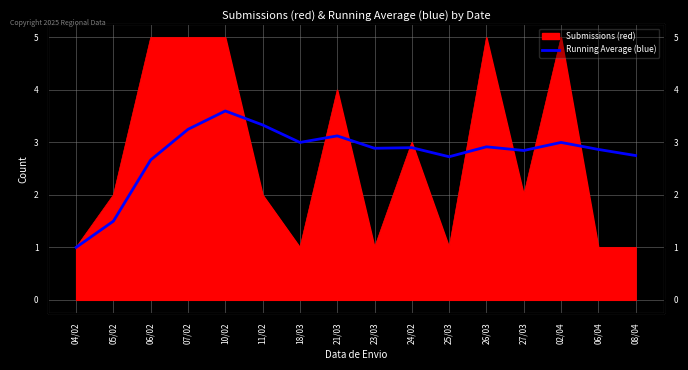

How many lines are shown in the chart?

1